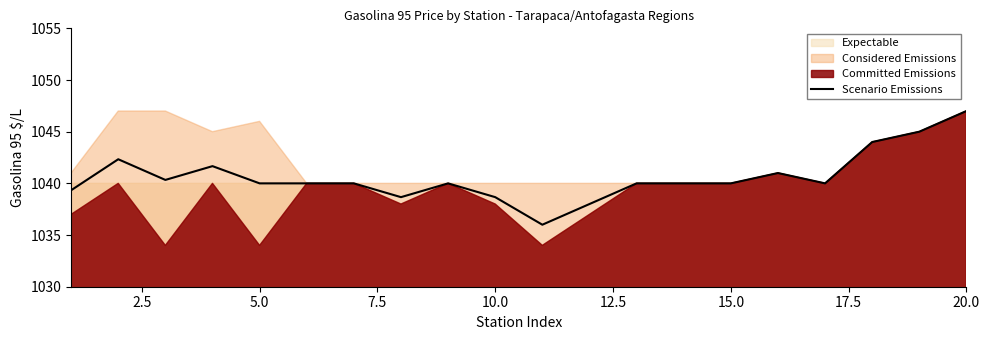

How many points are higher than both their immediate neighbors (excluding endpoints)?

4